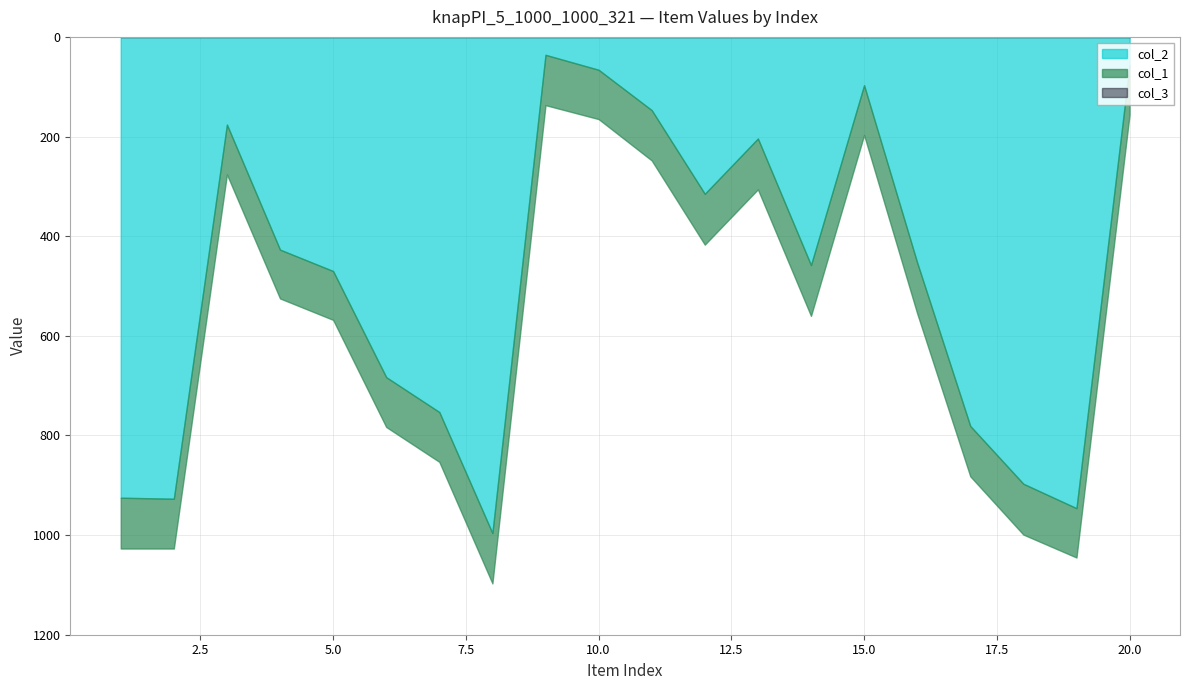

What is the difference between the highest and lowest values at 5?

567